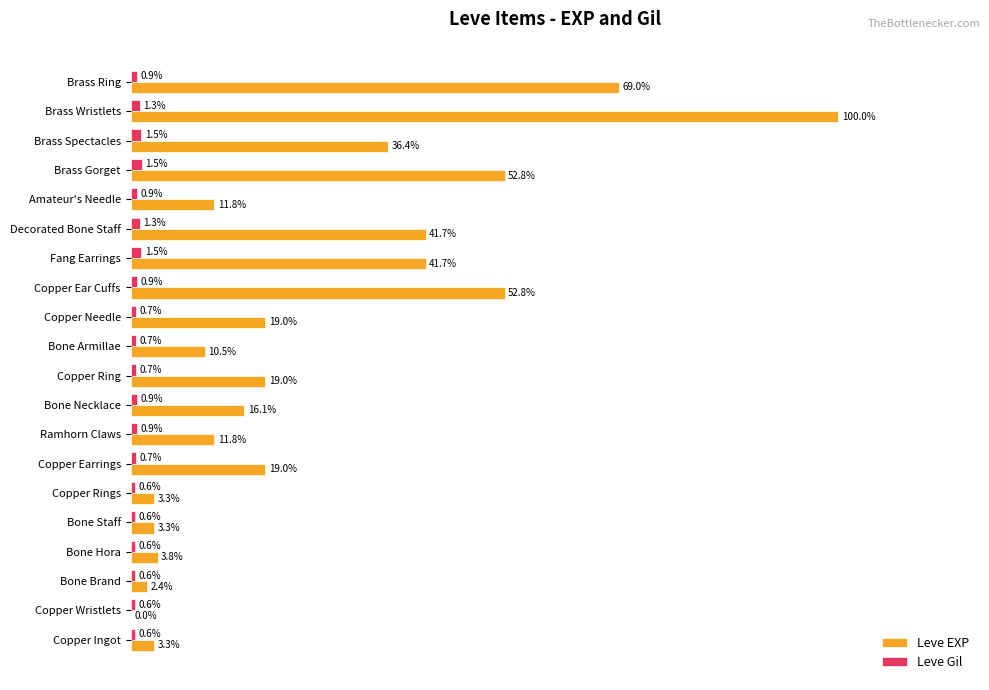

Which series changed the most between Copper Wristlets and Bone Staff?

Leve EXP